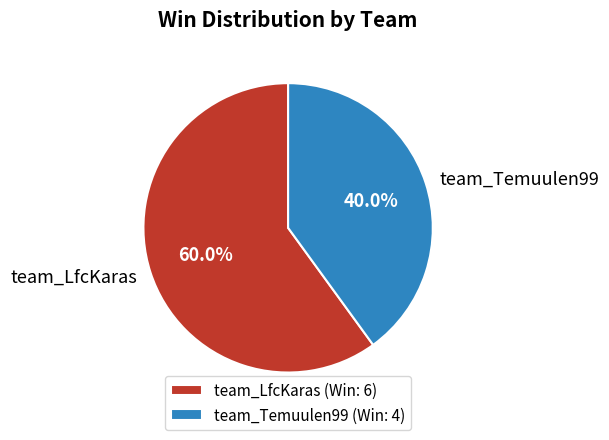

Does team_LfcKaras account for over 50% of the chart?

Yes